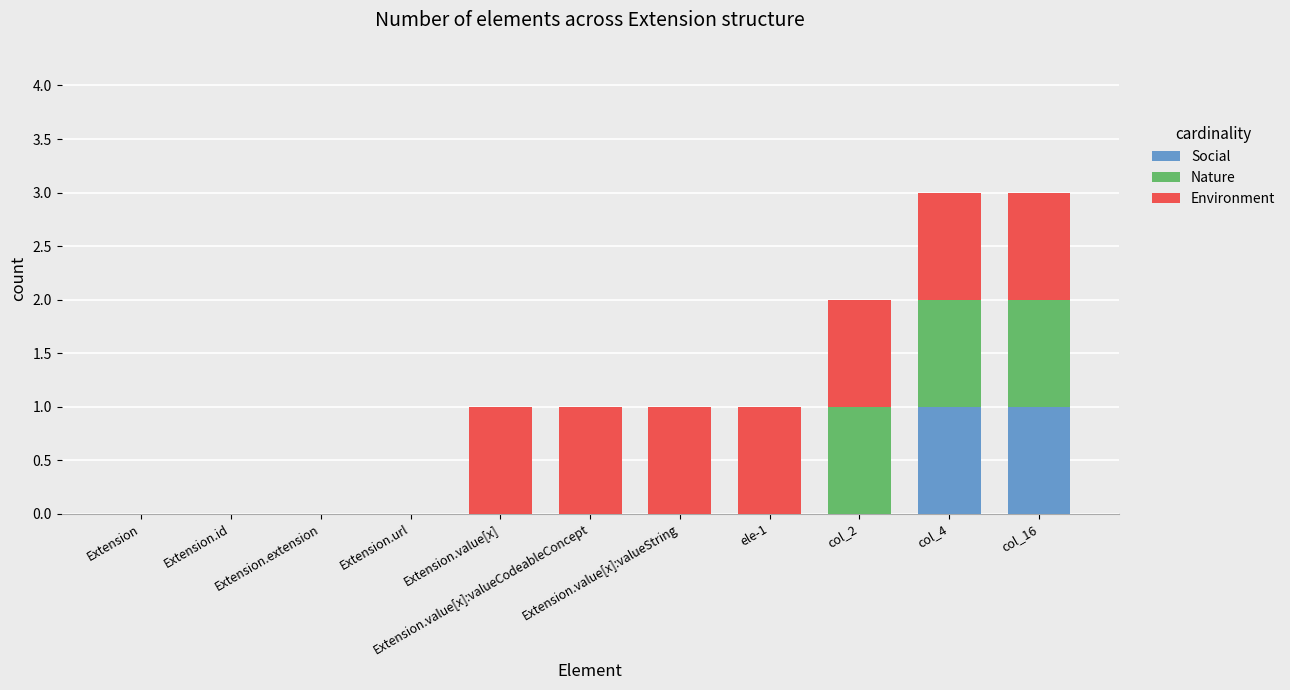

How many distinct data groups are displayed?

3